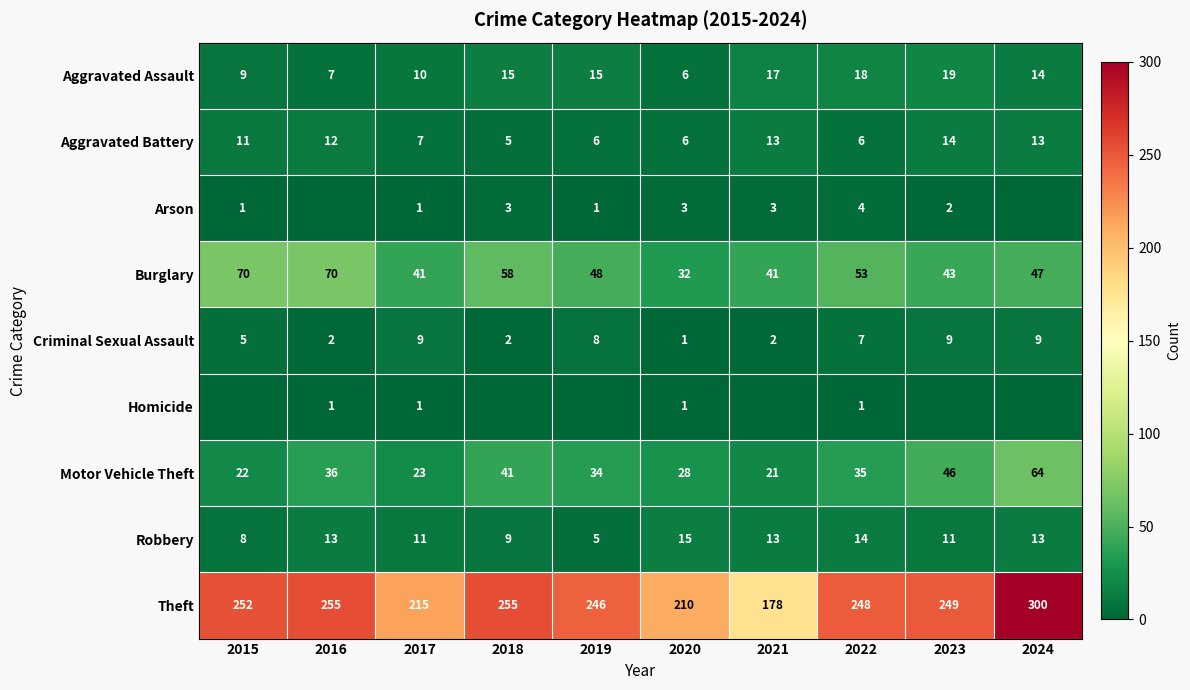

True or false: Homicide has a value of 0 at 2016.

False